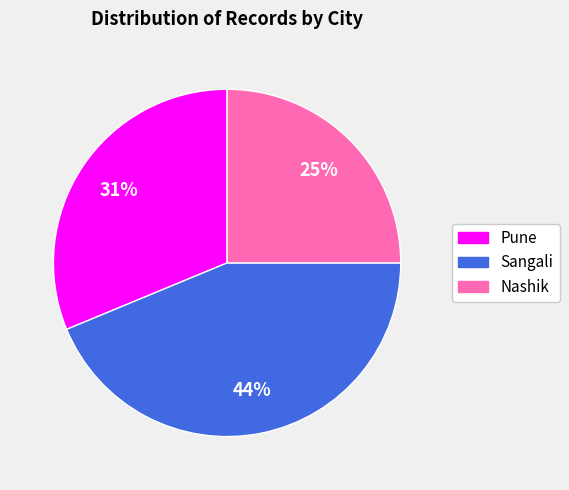

Does Pune represent more than half of the total?

No